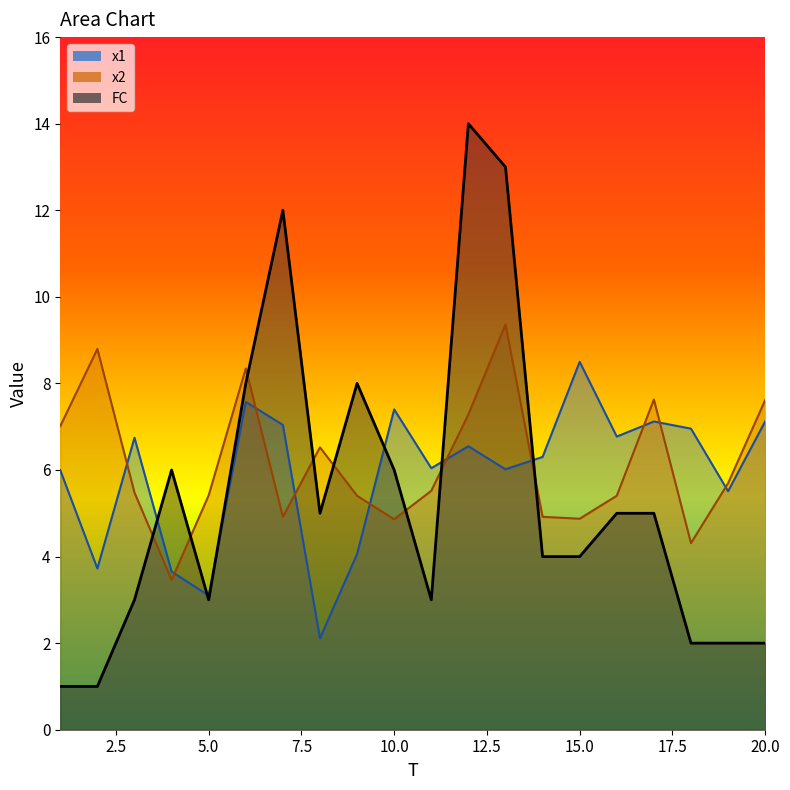

At how many categories does at least one series exceed 4?

20